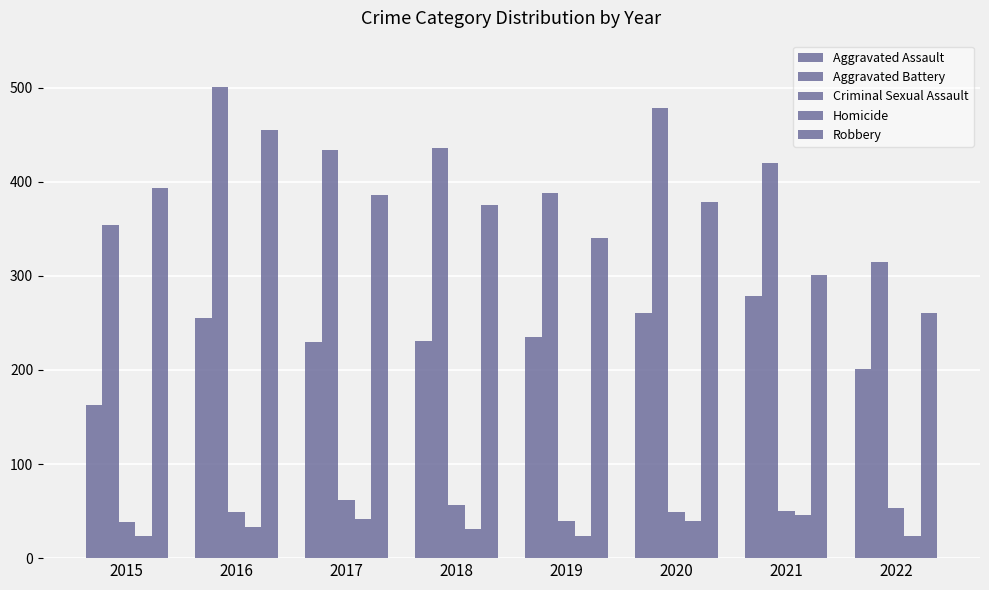

Read the Aggravated Assault value at 2019.

235